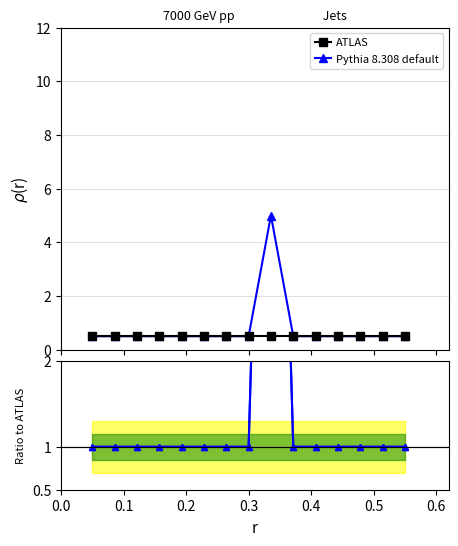

What are all the series names shown in the legend?

ATLAS, Pythia 8.308 default